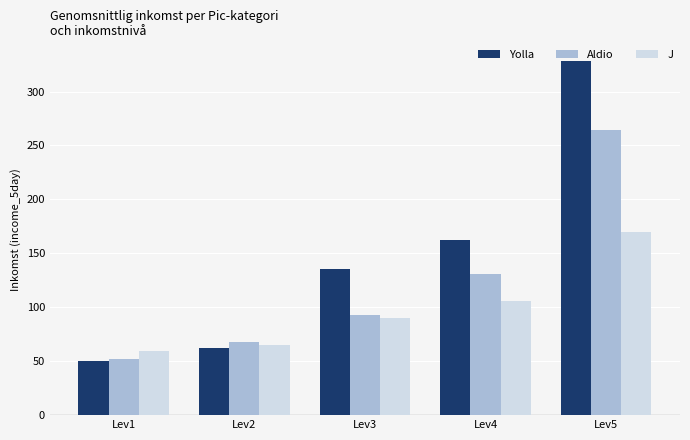

What value does the Aldio series have at Lev4?

130.7